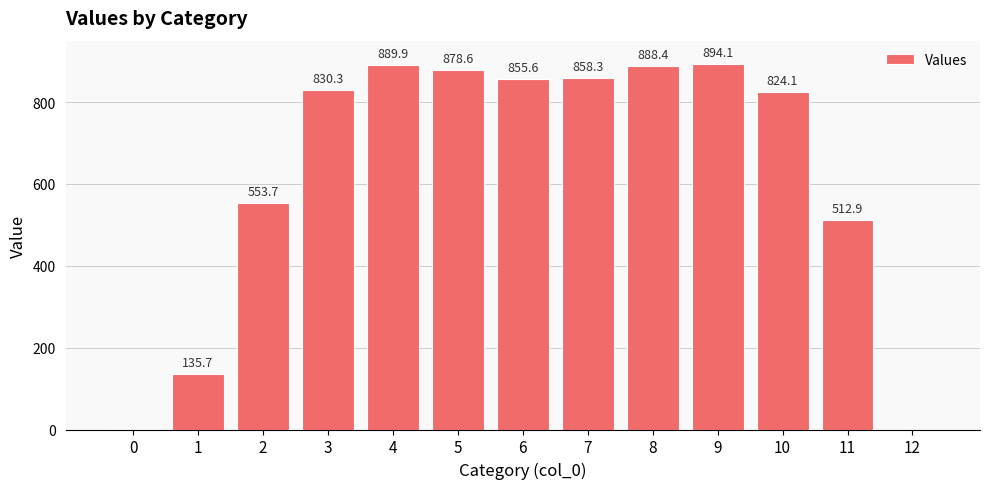

At which label is the value closest to 447?

11